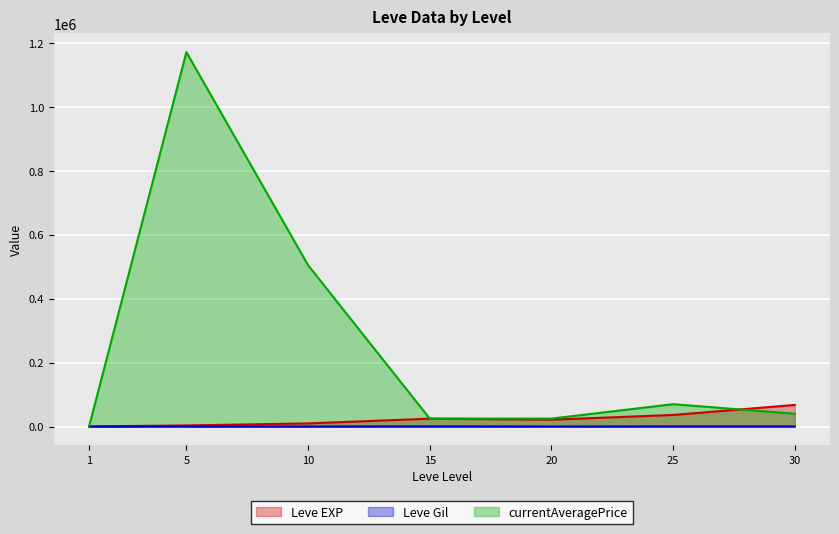

Reading left to right, what are all the values shown in this chart?

Leve EXP: 630.0	3600.0	9990.0	24790.0	21600.0	36390.0	67730.0
Leve Gil: 113.0	139.0	293.0	529.0	290.0	485.0	463.0
currentAveragePrice: 235.9	1171166.5	505002.5	25000.0	25000.0	70116.0	40261.0